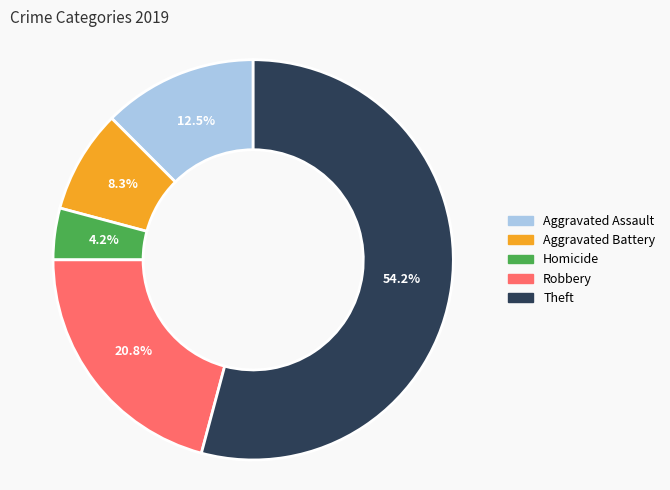

To the nearest percent, what portion does Theft represent?

54%